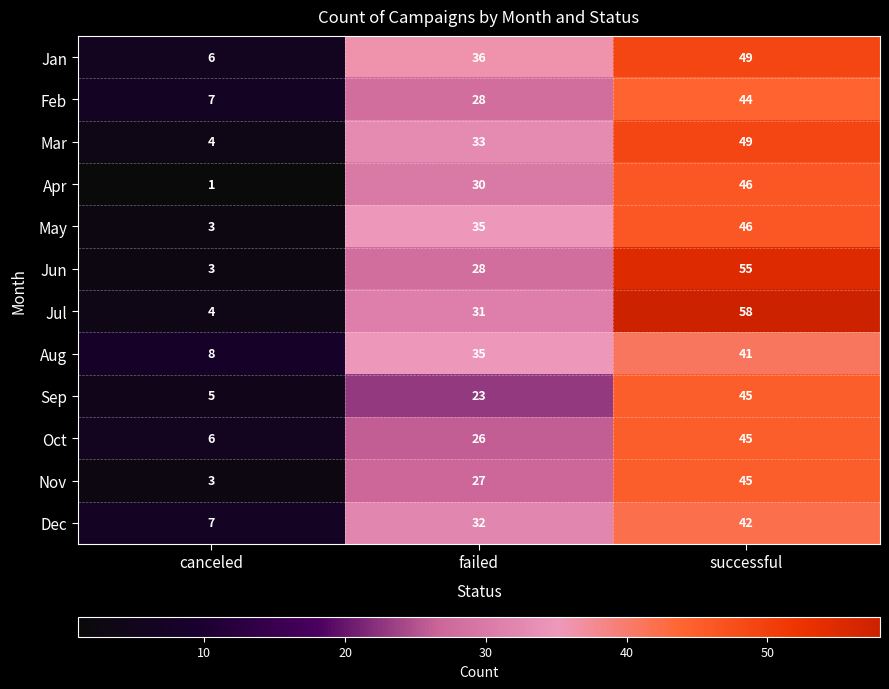

Count the number of categories in the chart.

3